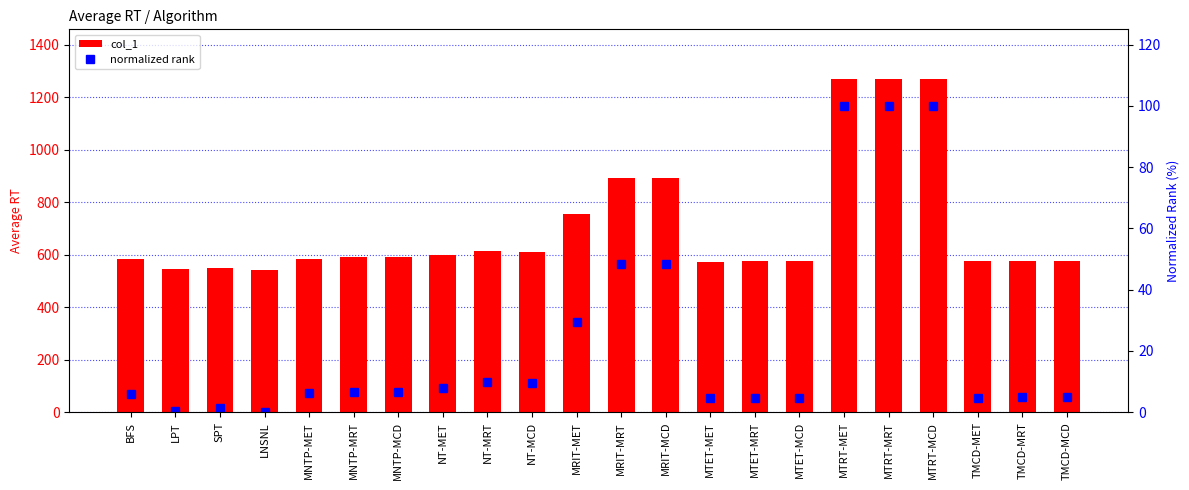

How many values in the col_1 series are below 589?

11